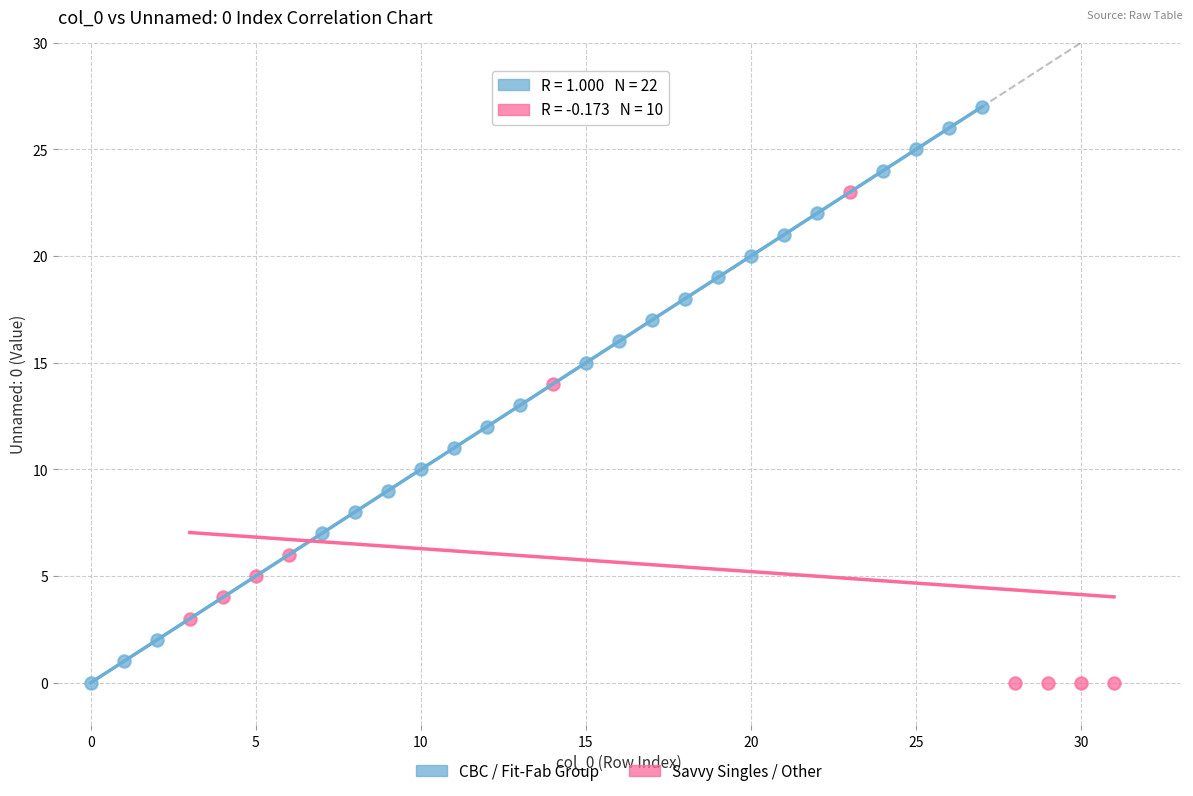

What are all the series names shown in the legend?

CBC / Fit-Fab Group, Savvy Singles / Other